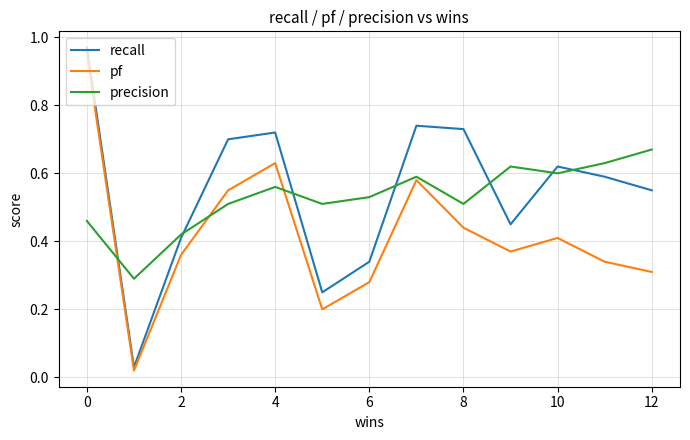

Does the chart have visible grid lines?

Yes